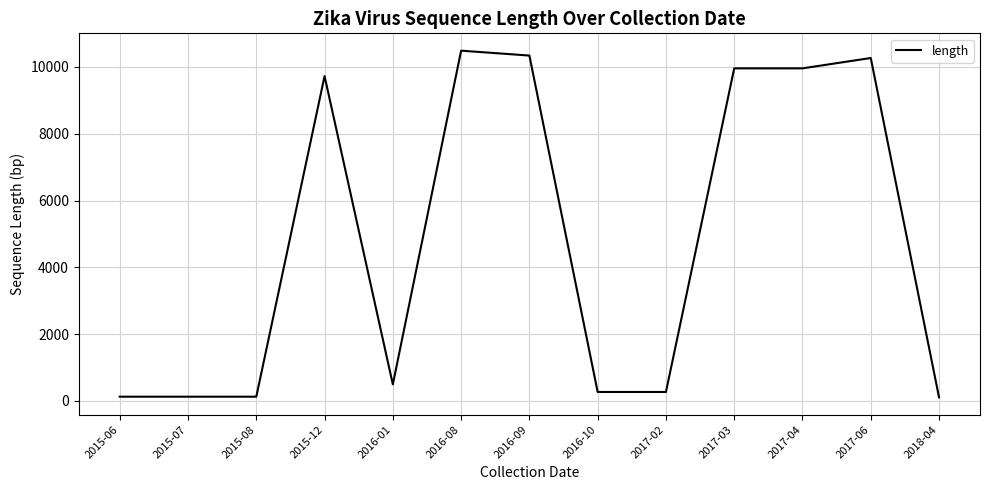

Between 2015-12 and 2016-09, which is larger?

2016-09